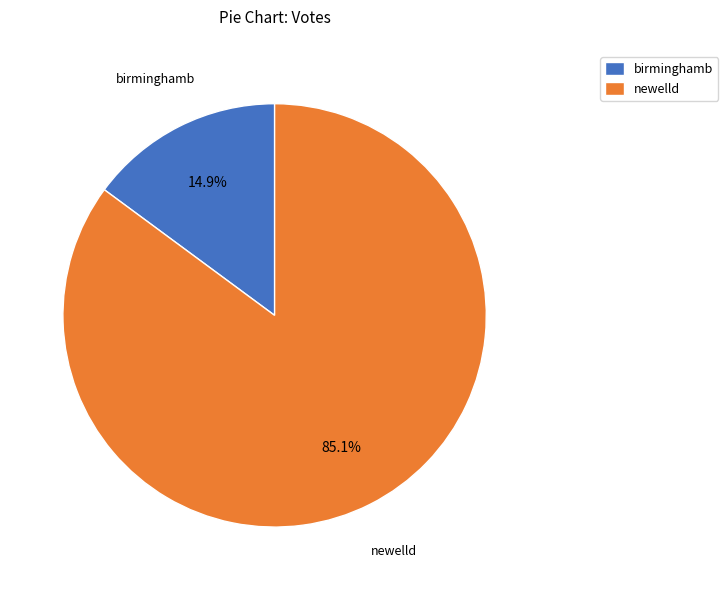

To the nearest percent, what is the difference between the newelld and birminghamb slice percentages?

70%